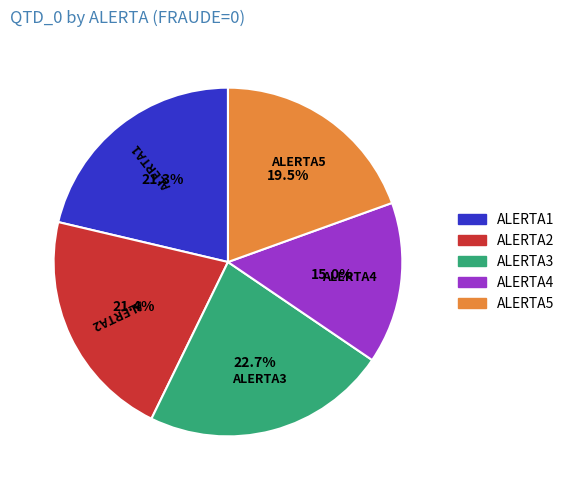

Does any single category account for the majority?

No